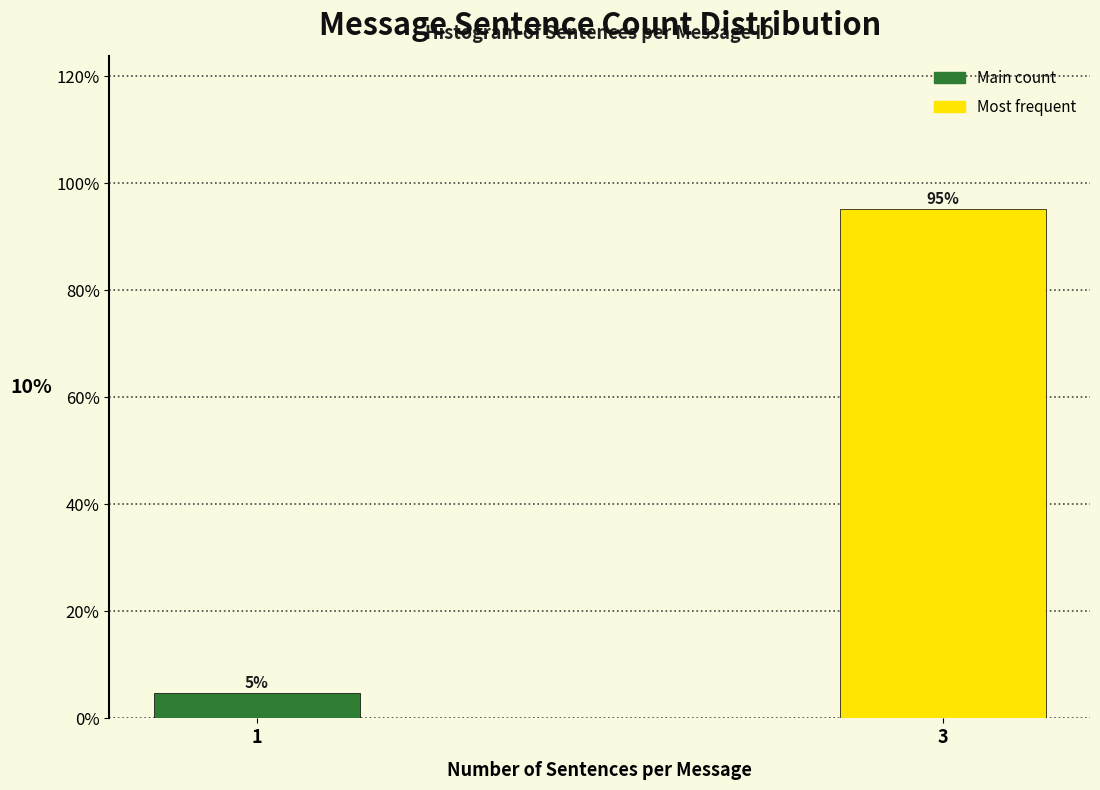

What value does the data have at 3?

95.2